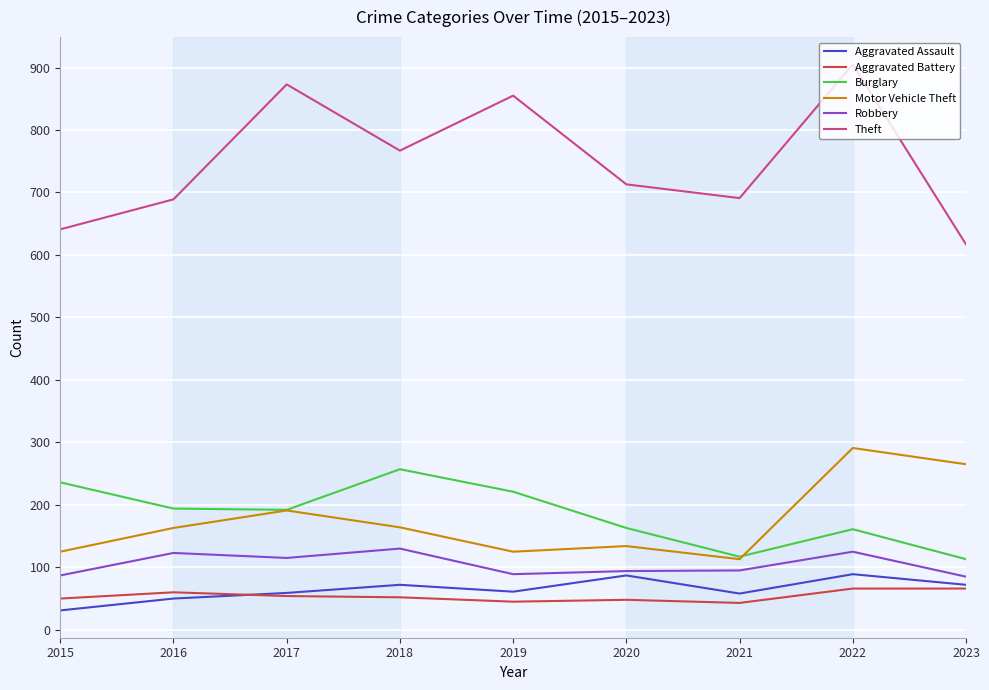

What is the approximate value of Burglary at 2016, to the nearest 10?

190